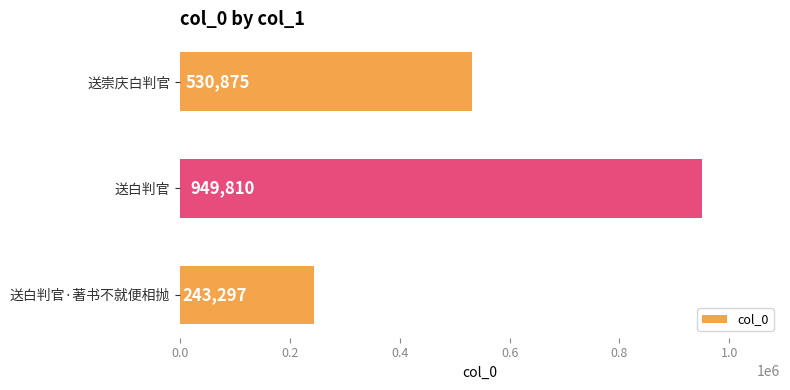

What is the difference between the values at 送白判官 and 送崇庆白判官?

418935